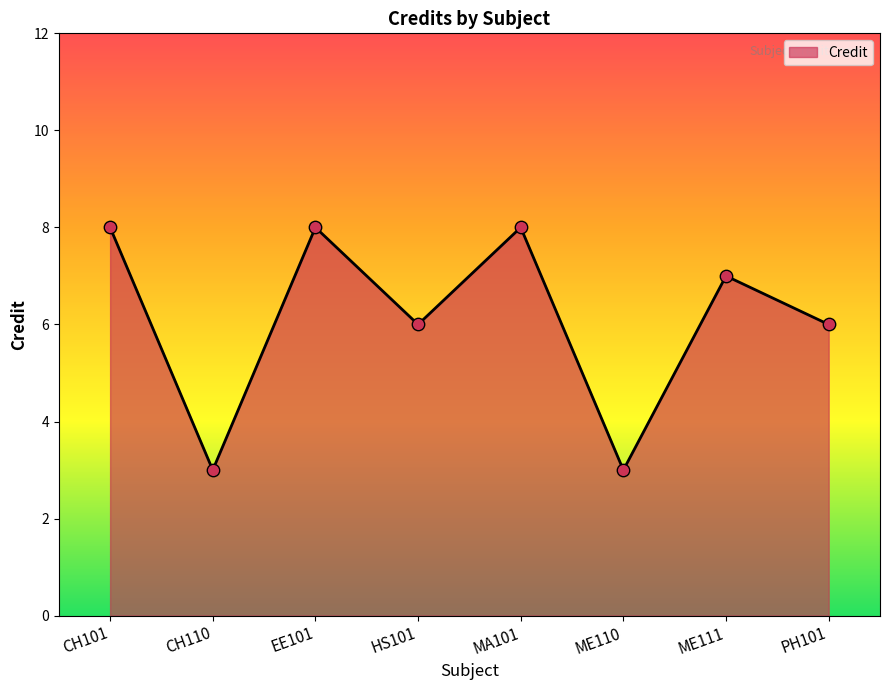

What is the change in value from CH110 to HS101?

+3